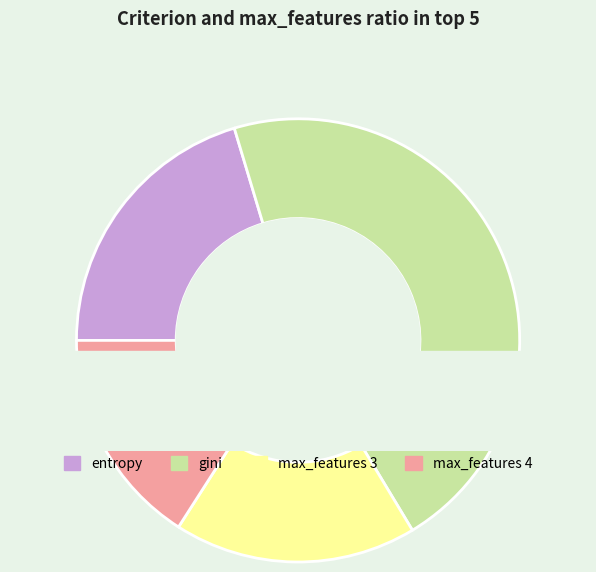

Is there any slice that represents more than half of the pie?

No